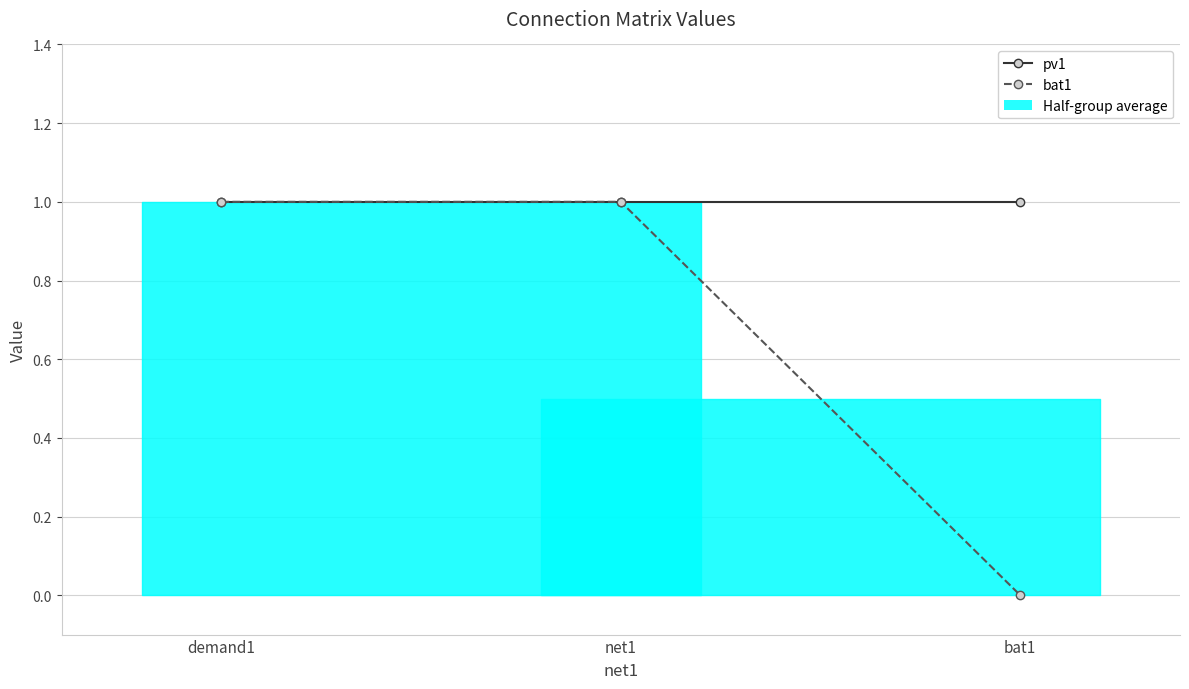

Rank the series by their maximum value, from highest to lowest.

pv1, bat1